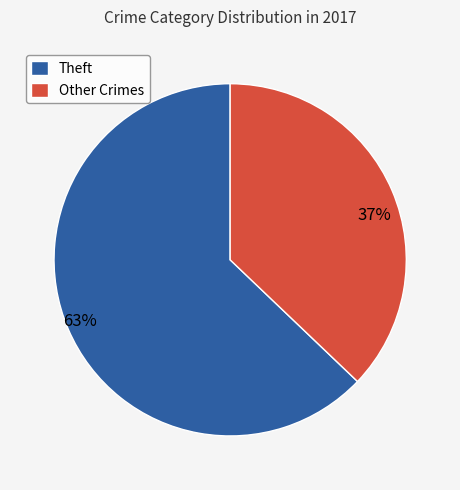

What is the ratio of the value at Other Crimes to the value at Theft?

0.6